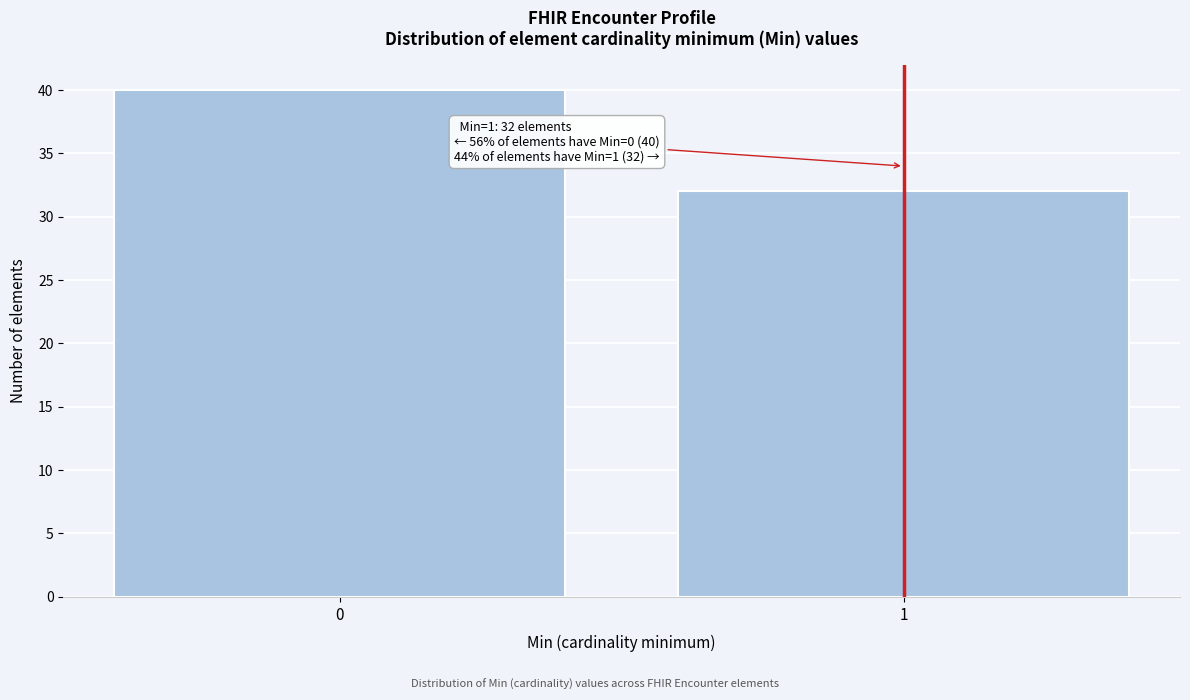

Reading left to right, what are all the values shown in this chart?

40	32